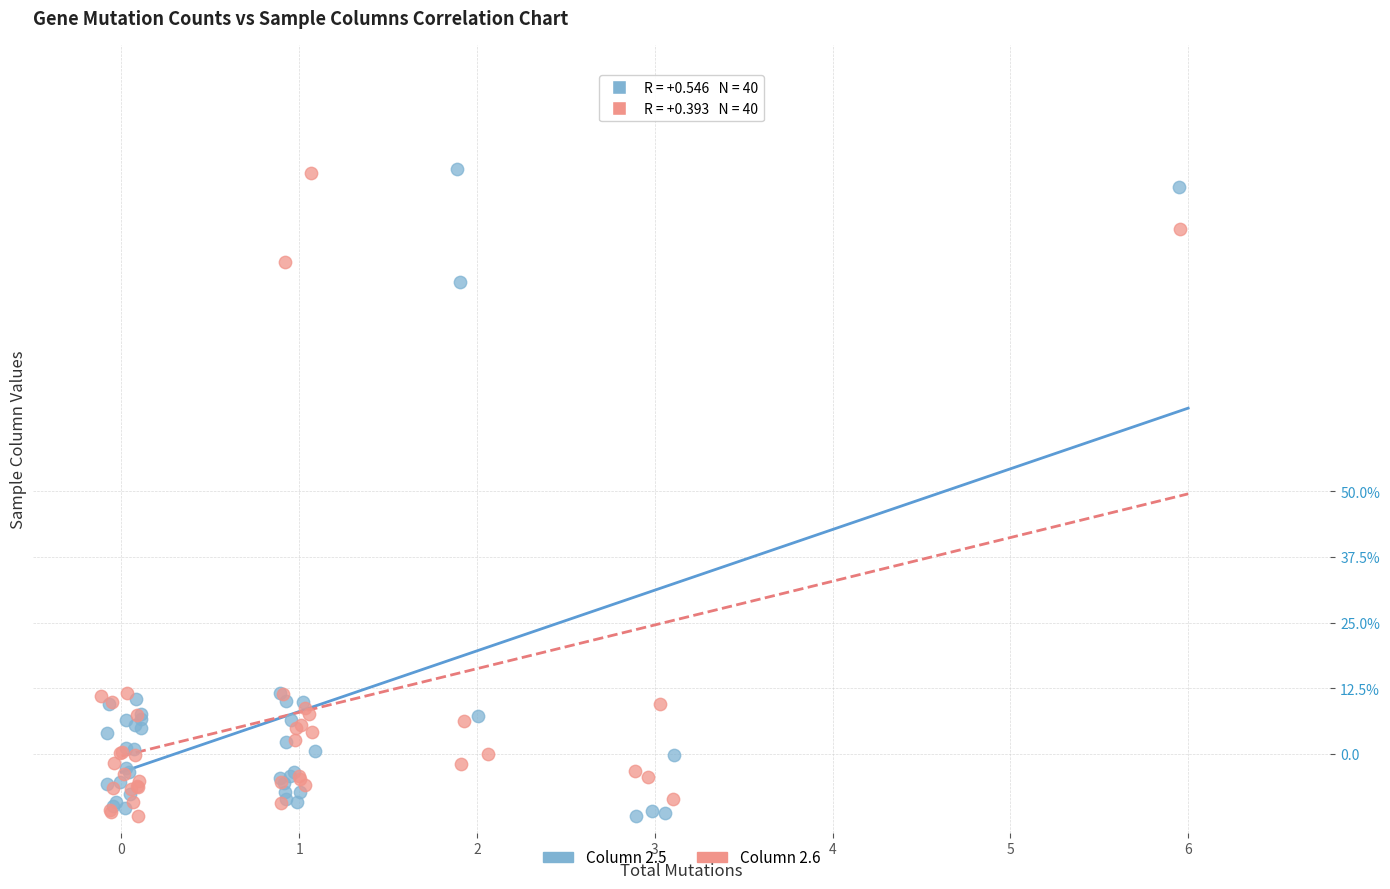

What are all the series names shown in the legend?

Column 2.5, Column 2.6